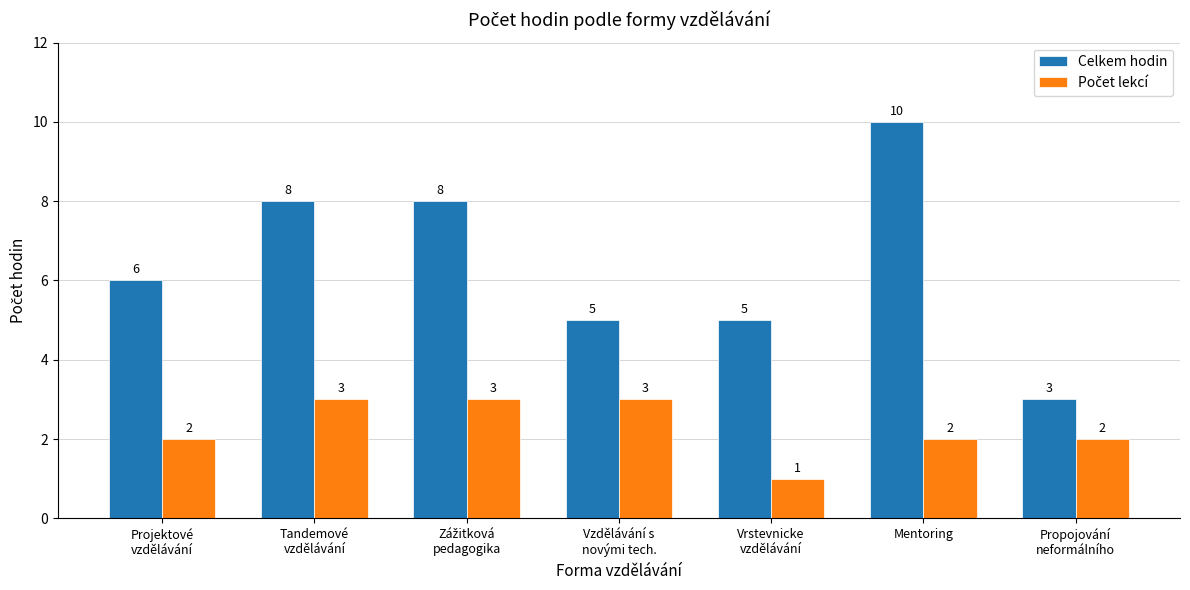

What is the label of the 7th bar from the right?

Projektové
vzdělávání